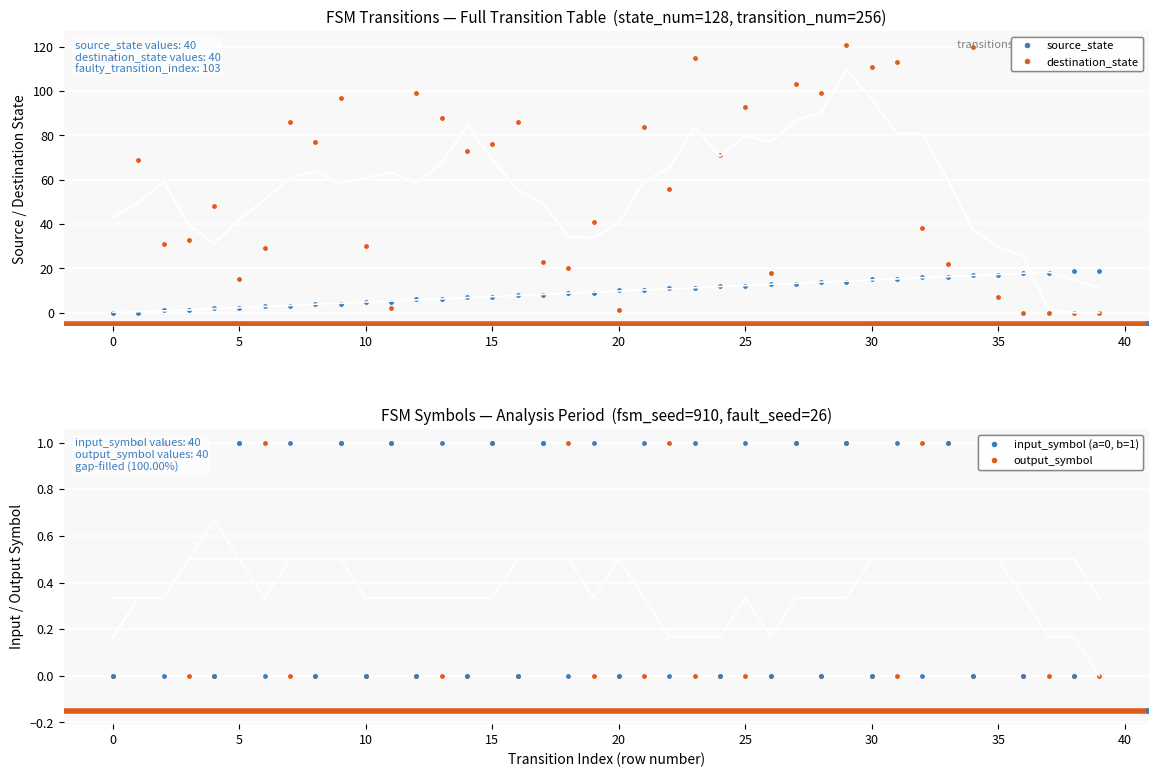

Which series contains the lowest Y value?

destination_state